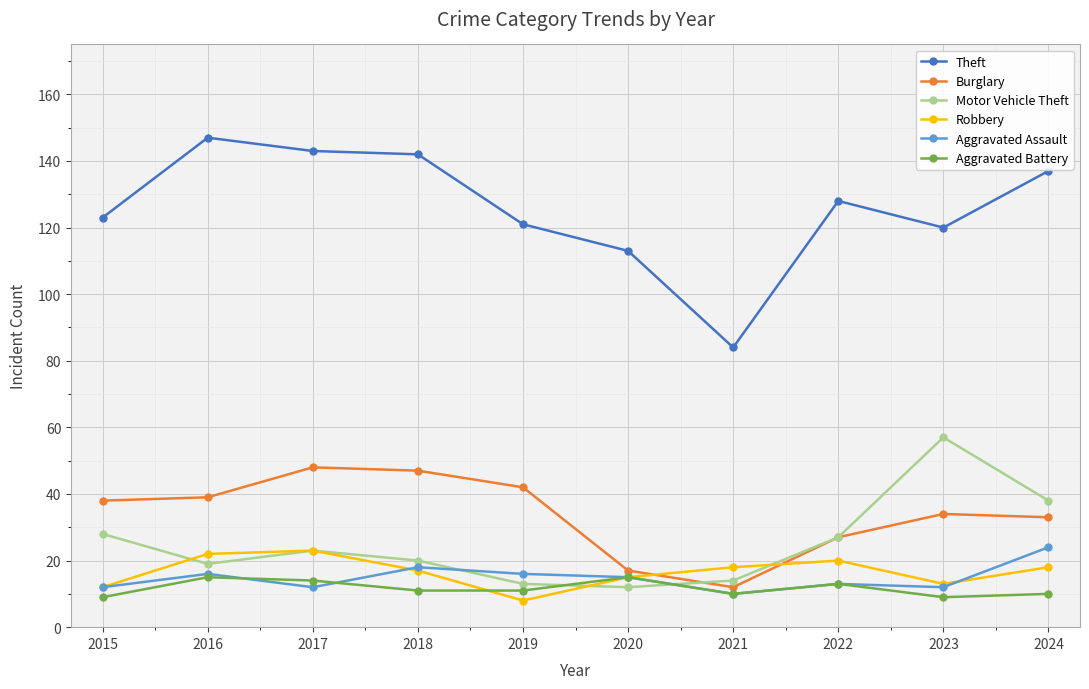

At which category does Aggravated Assault reach its first local peak?

2016